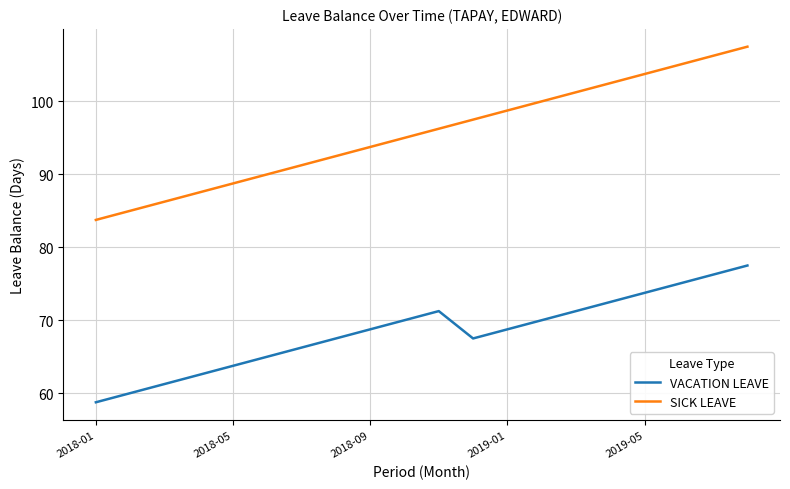

What is the lowest value of the VACATION LEAVE series?

58.8